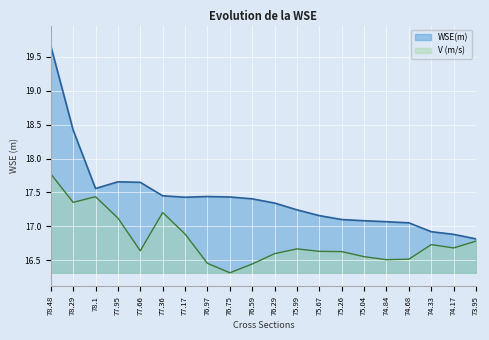

How many series are shown in this chart?

2